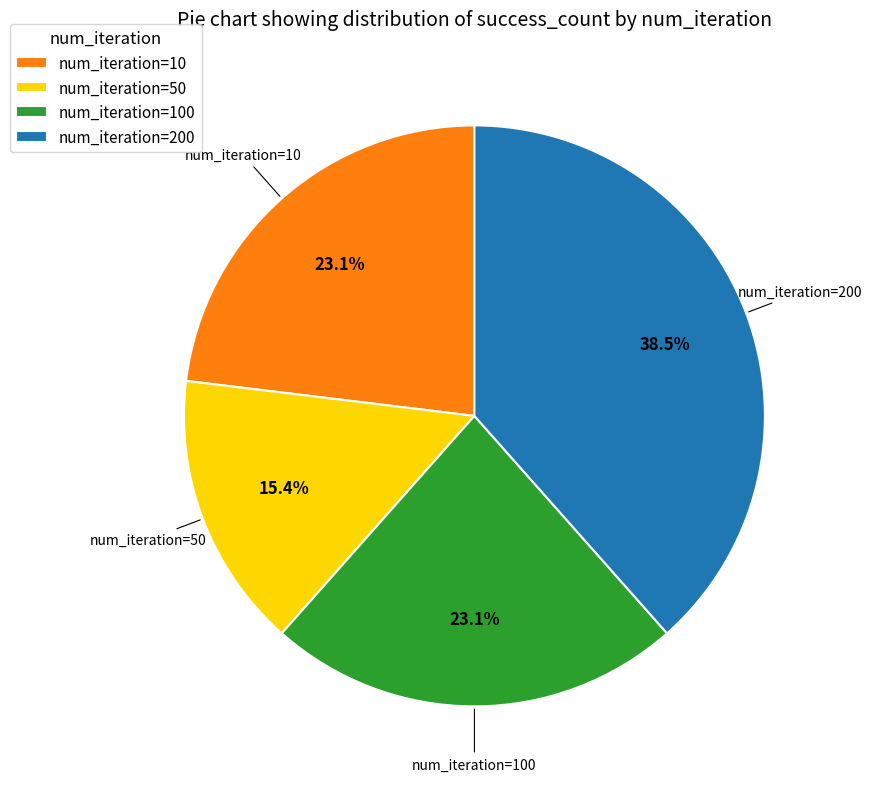

How many slices are in this pie chart?

4